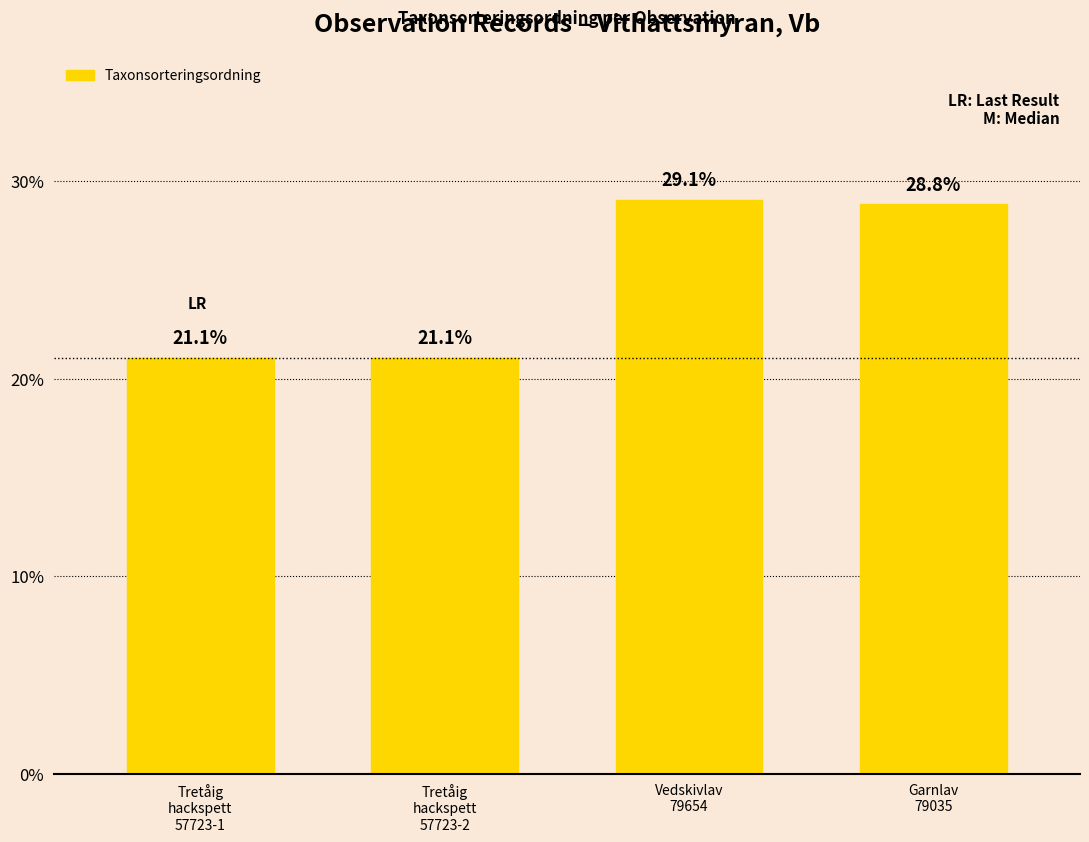

Reading right to left, transcribe all the data shown in this chart.

Garnlav
79035=28.8	Vedskivlav
79654=29.1	Tretåig
hackspett
57723-2=21.1	Tretåig
hackspett
57723-1=21.1